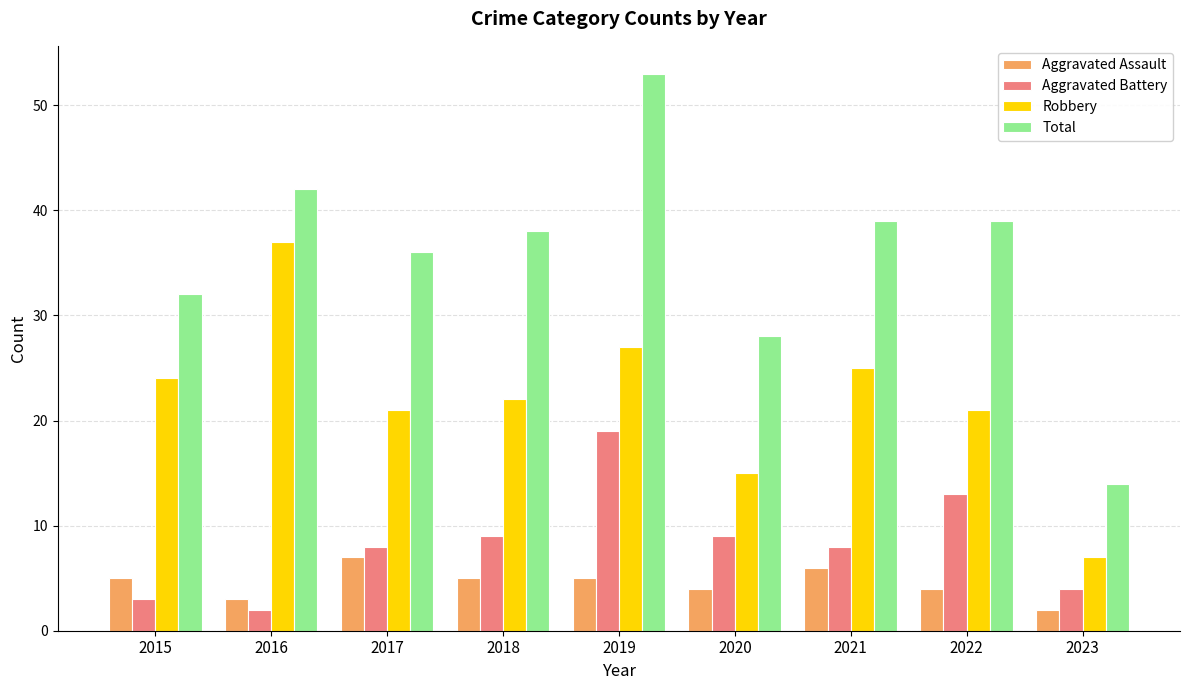

What is the difference between the Total values at 2017 and 2018?

2